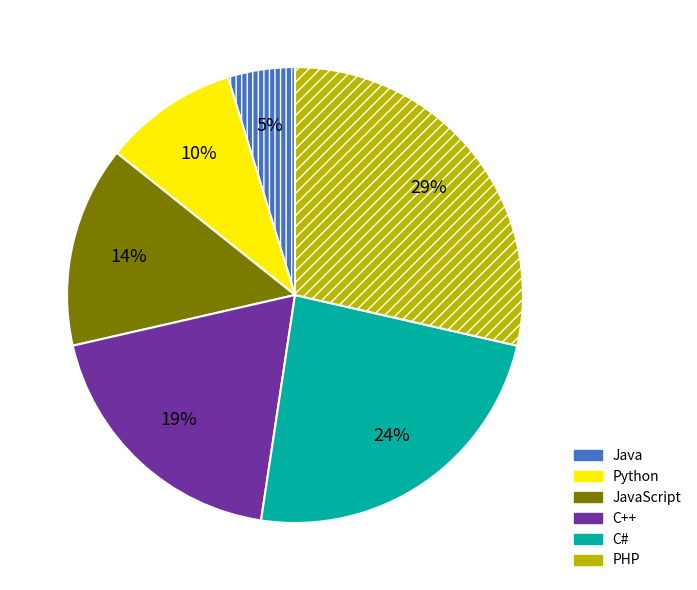

Do JavaScript and Java together represent more than half of the pie?

No